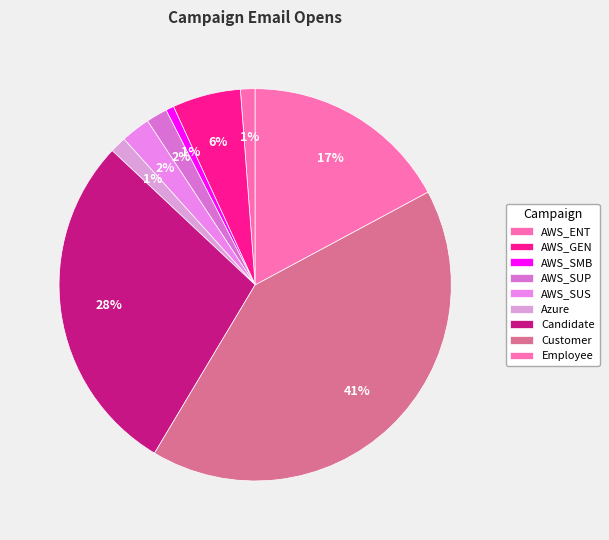

How many segments does this pie chart have?

9